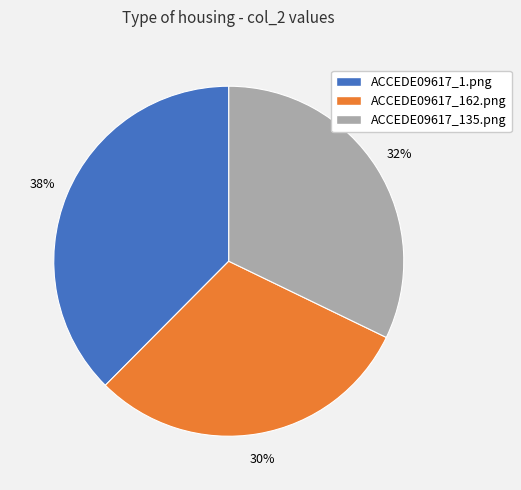

What is the largest slice in the pie chart?

ACCEDE09617_1.png